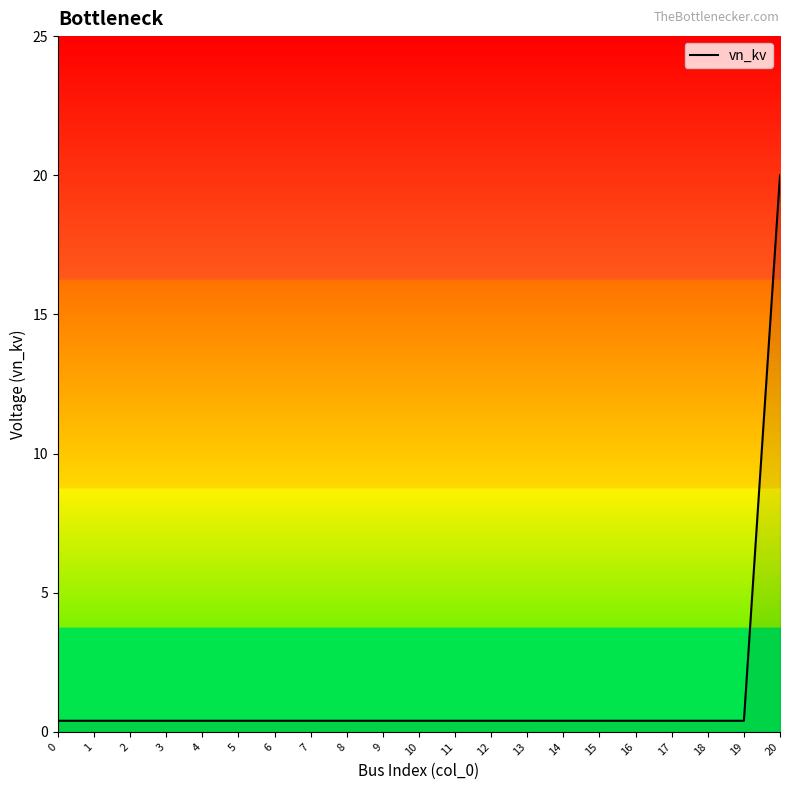

How many lines are shown in the chart?

1